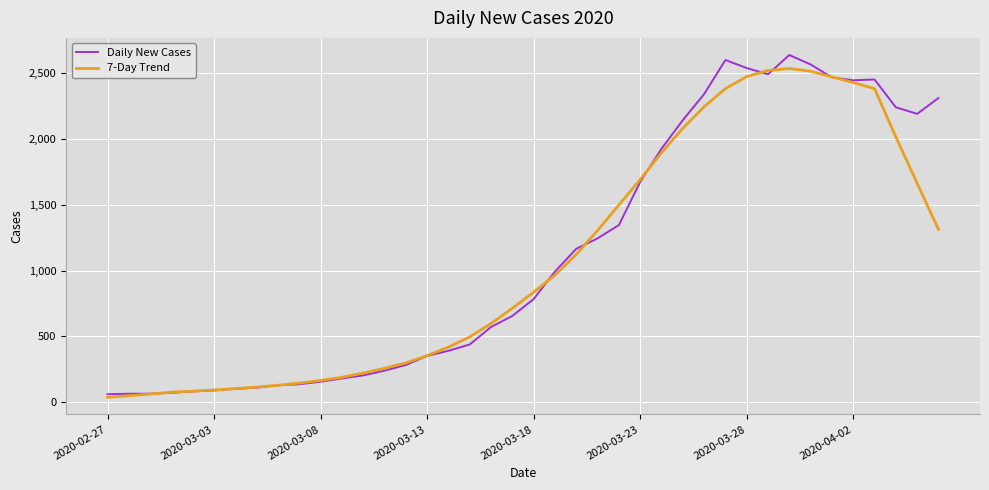

True or false: 7-Day Trend and Daily New Cases intersect in this chart.

True